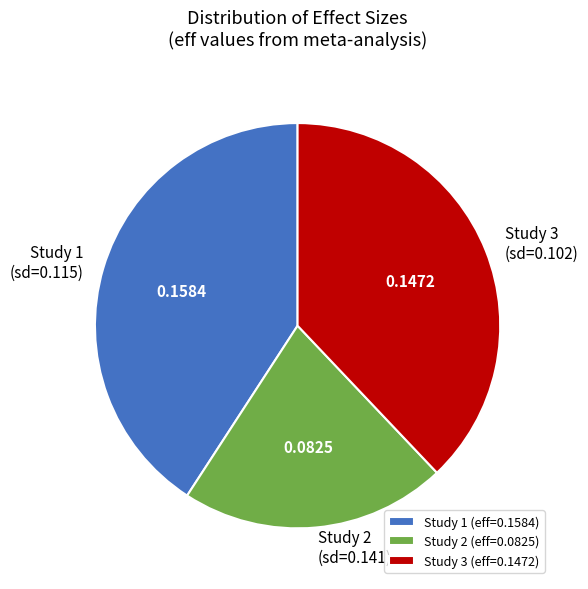

Which has a higher value, Study 1 (sd=0.115) or Study 2 (sd=0.141)?

Study 1 (sd=0.115)